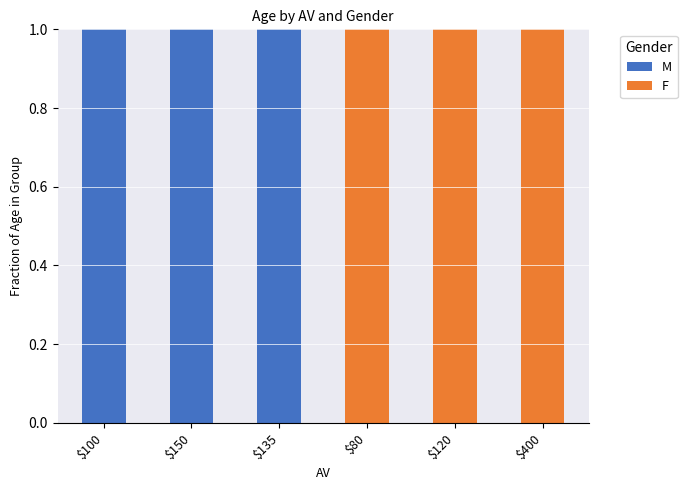

What is the total value across all series at $150?

1